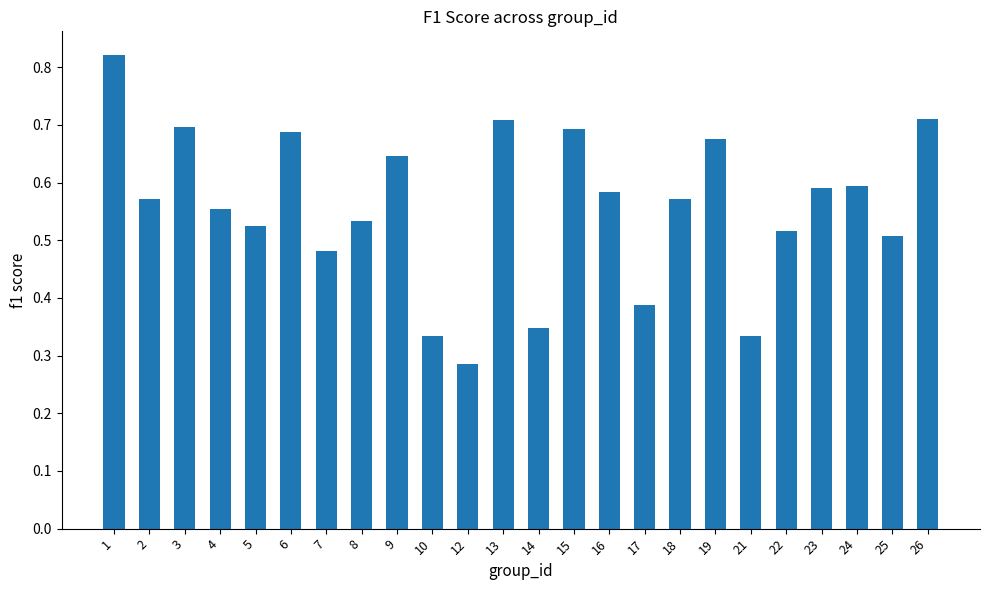

What is the sum of the values at 19 and 21?

1.0